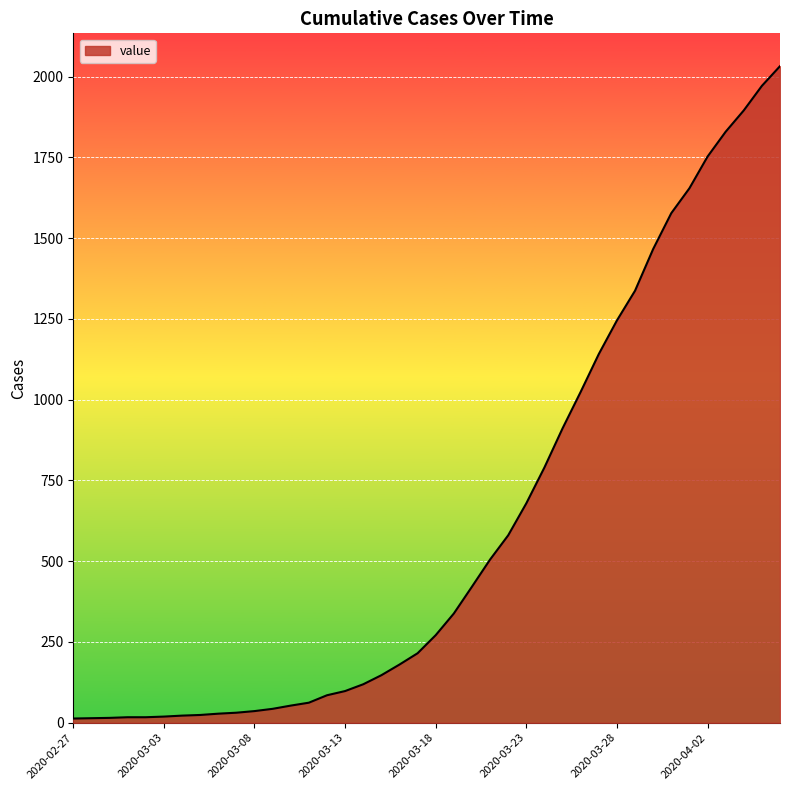

What is the difference between the maximum and minimum values?

2019